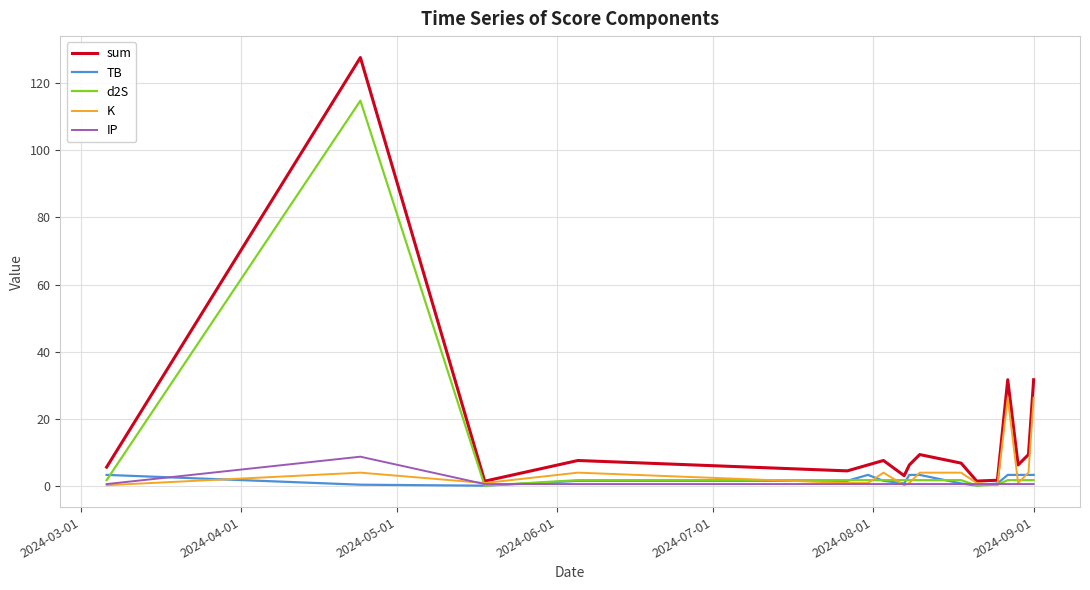

Which series has the widest spread of values?

sum